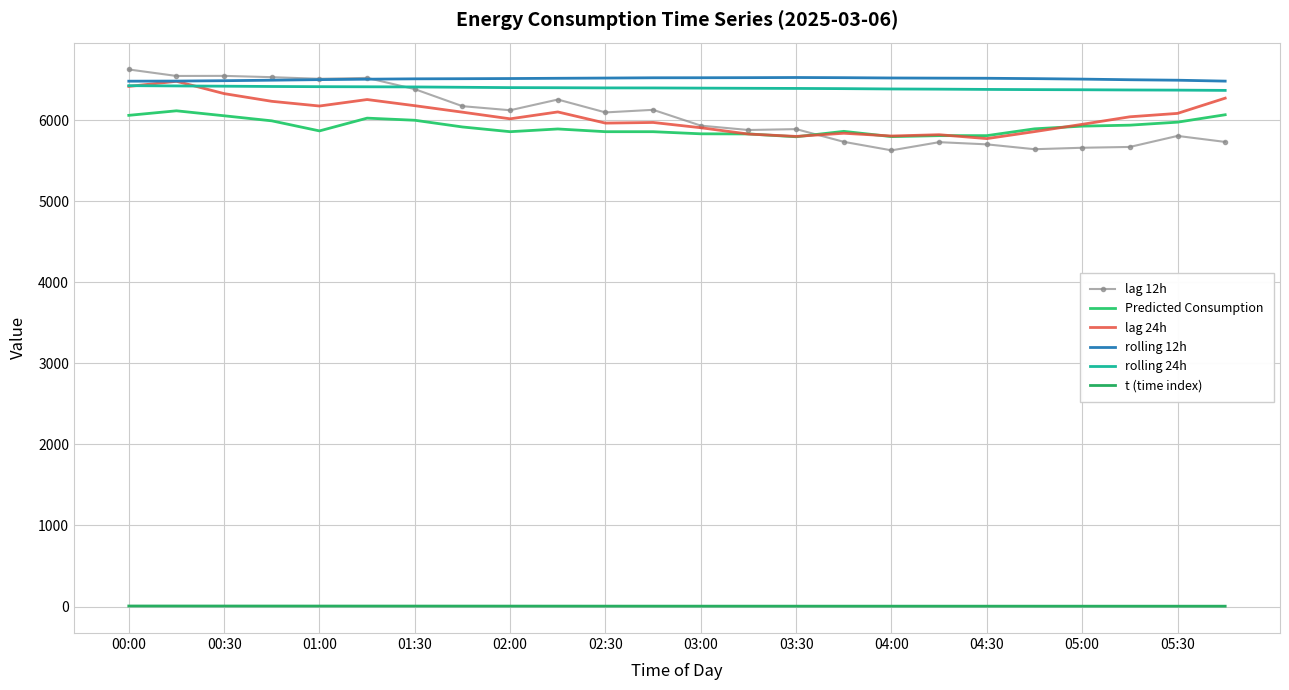

Reading right to left, extract all data points from this chart.

lag 12h: 5733.0	5807.0	5671.0	5661.0	5643.0	5703.0	5730.0	5629.0	5734.0	5891.0	5880.0	5934.0	6129.0	6097.0	6256.0	6124.0	6174.0	6384.0	6523.0	6512.0	6532.0	6548.0	6547.0	6627.0
Predicted Consumption: 6068.3	5976.7	5939.8	5927.8	5894.5	5810.5	5810.5	5798.5	5863.4	5796.6	5831.5	5833.0	5859.2	5859.2	5892.8	5859.2	5917.5	6000.3	6026.5	5868.9	5993.1	6055.6	6117.0	6061.0
lag 24h: 6273.0	6085.0	6043.0	5950.0	5860.0	5774.0	5822.0	5806.0	5840.0	5801.0	5830.0	5908.0	5973.0	5965.0	6103.0	6018.0	6100.0	6180.0	6256.0	6176.0	6234.0	6329.0	6481.0	6418.0
rolling 12h: 6483.2	6494.5	6500.2	6508.0	6514.0	6518.5	6520.0	6521.9	6525.6	6527.8	6526.0	6524.9	6524.4	6521.1	6518.4	6515.2	6513.0	6511.4	6507.2	6501.6	6494.6	6488.4	6483.9	6482.5
rolling 24h: 6368.9	6372.2	6374.0	6376.7	6378.4	6380.9	6384.1	6386.4	6390.4	6393.1	6394.8	6396.8	6398.9	6399.6	6401.7	6403.1	6407.3	6411.3	6413.4	6414.7	6417.0	6420.7	6423.9	6427.0
t (time index): 3.9	4.0	4.0	4.1	4.1	4.2	4.2	4.3	4.3	4.4	4.4	4.5	4.6	4.8	4.9	5.1	5.2	5.4	5.6	5.7	5.9	6.0	6.2	6.4